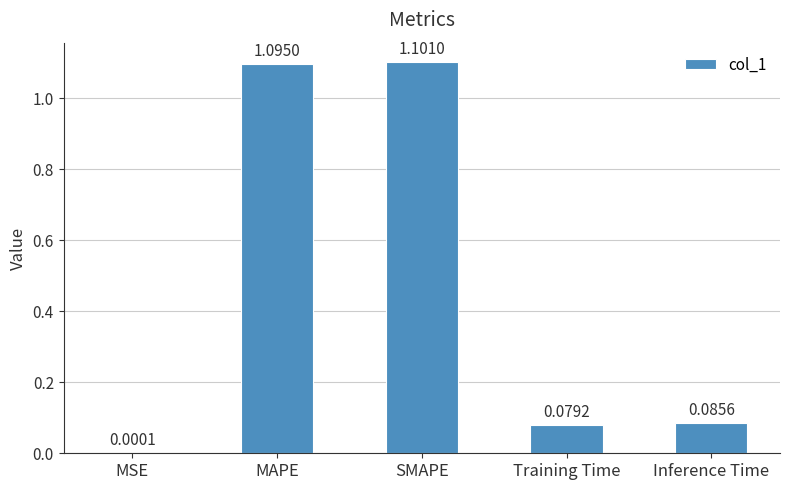

At which category does the chart reach its peak across all series?

SMAPE